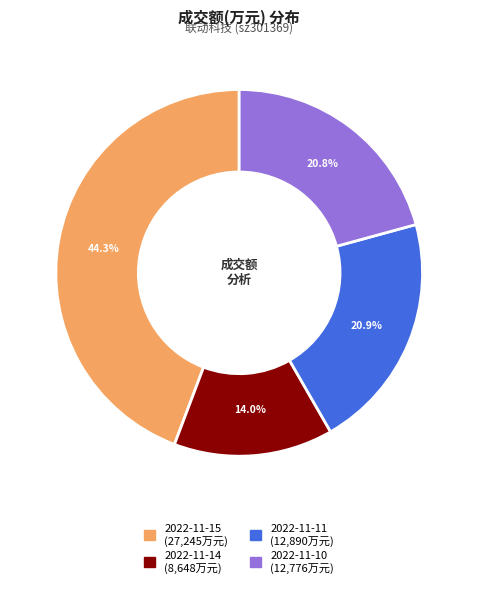

Does any single category account for the majority?

No